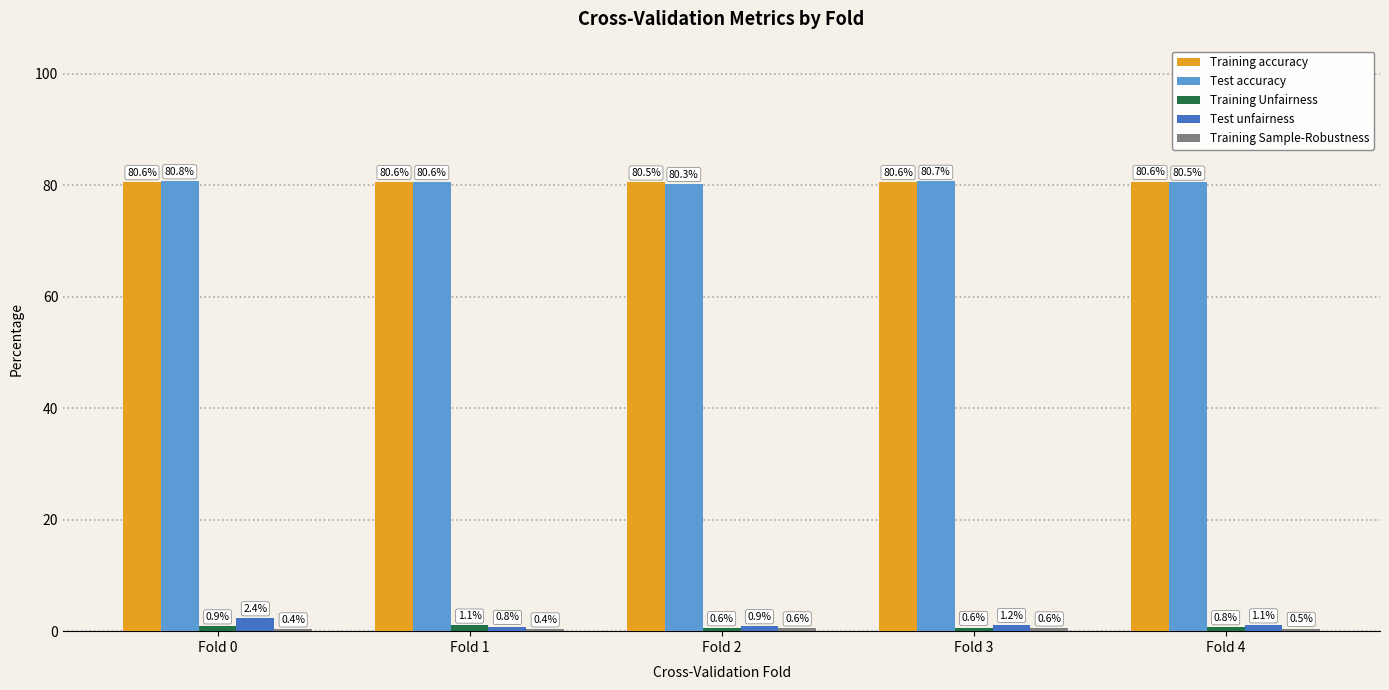

Which series changed the most between Fold 1 and Fold 2?

Training Unfairness